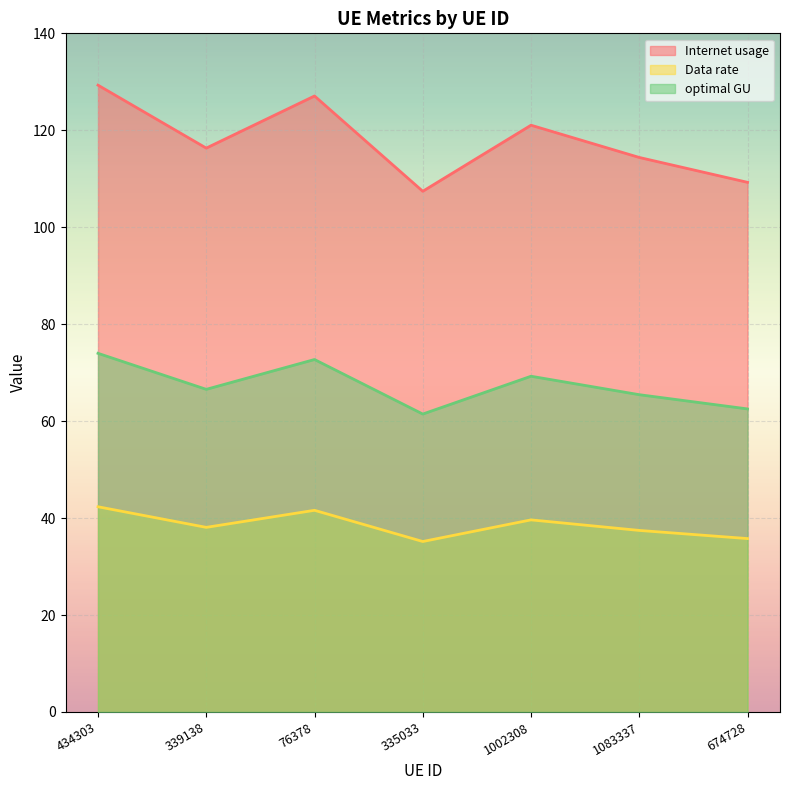

Which series has the largest total across all categories?

Internet usage